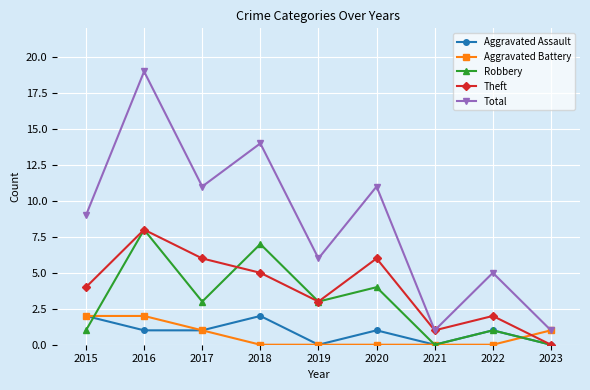

Read the Aggravated Assault value at 2015.

2